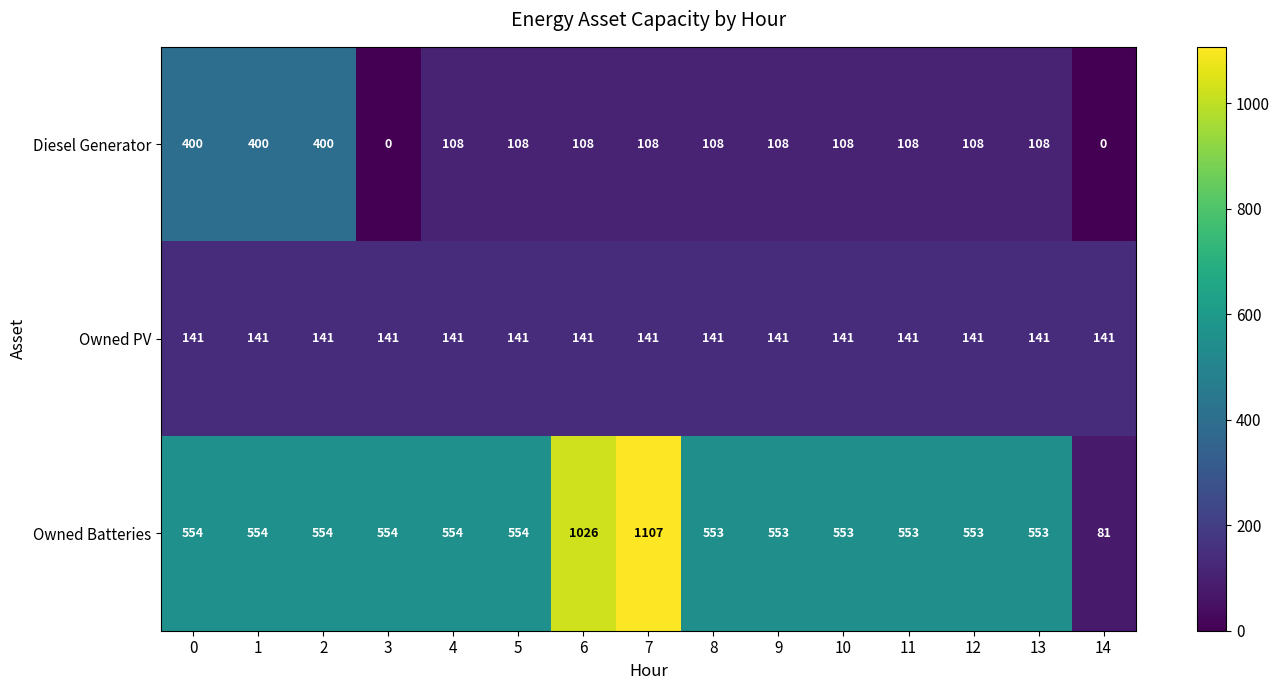

List the series in order of their peak value, highest first.

Owned Batteries, Diesel Generator, Owned PV